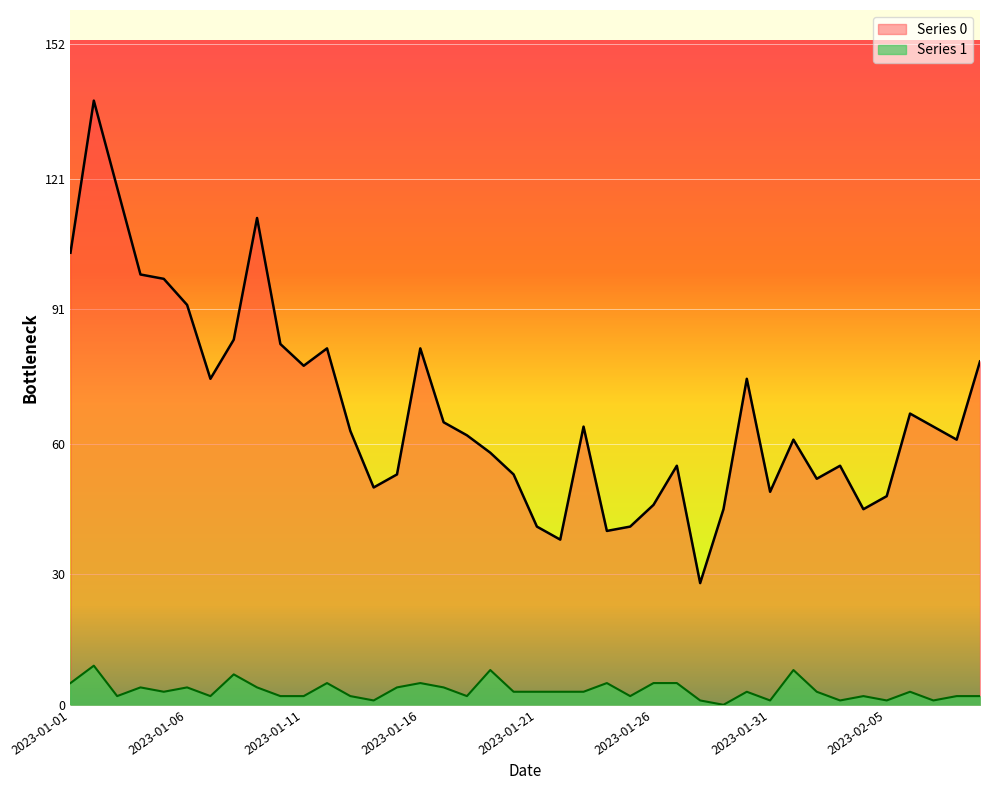

What position from the right is 2023-01-04?

37